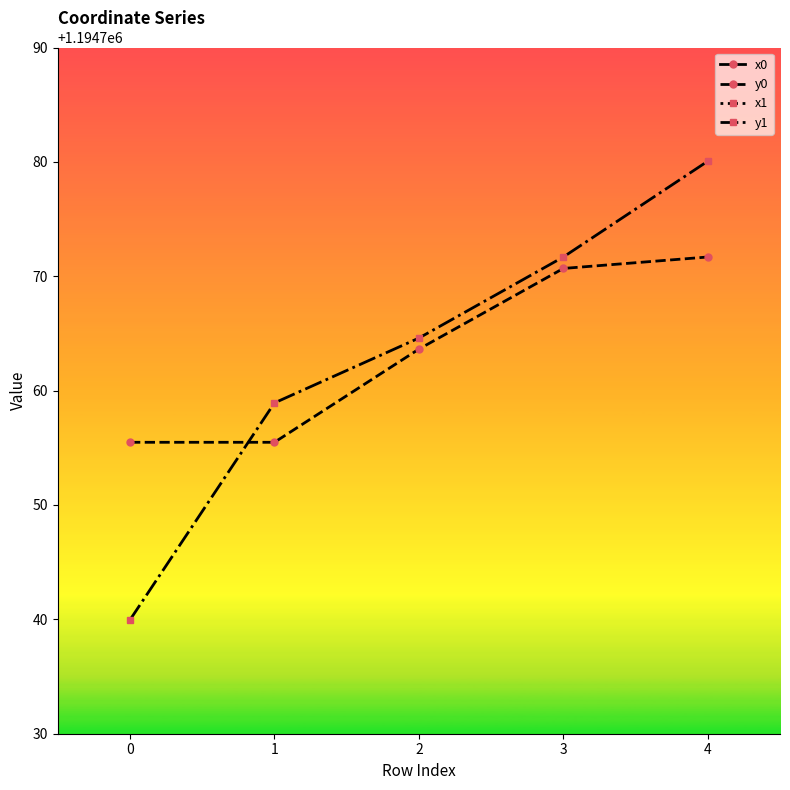

Rank the series at 1 from lowest to highest value.

y0, y1, x1, x0